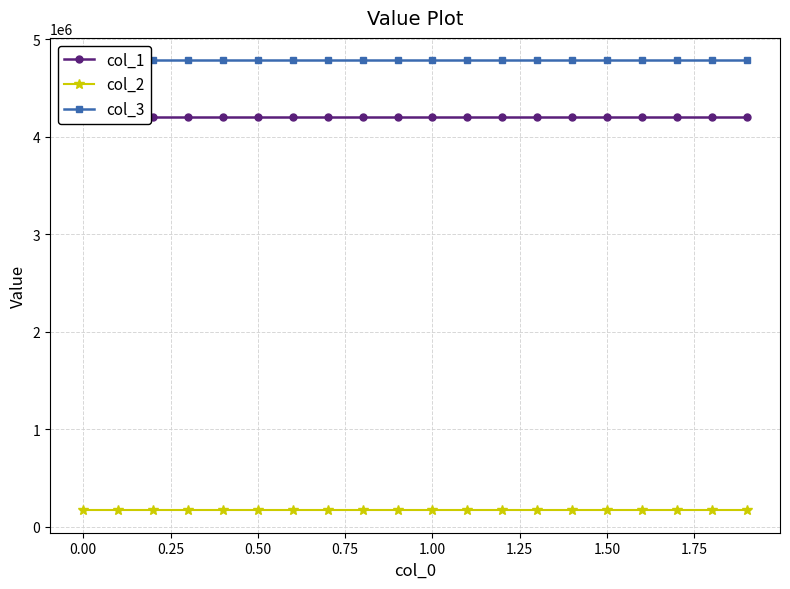

The value of col_3 at 1.75 is 4781490.5. True or false?

True